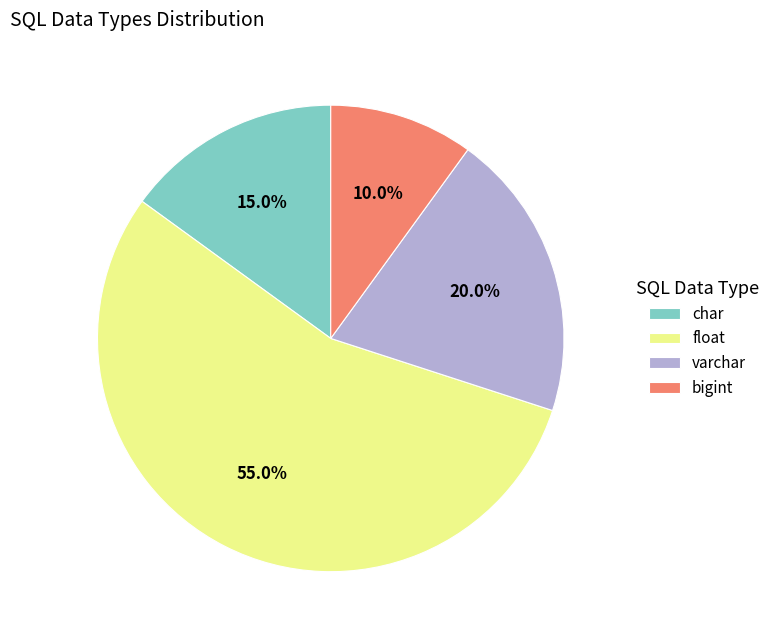

Approximately how many times larger is the value at char compared to bigint?

1.5